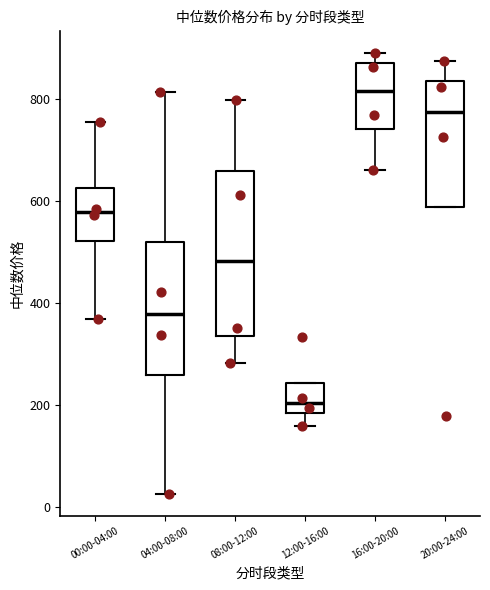

Where does the upper whisker of the box for 08:00-12:00 end on the y-axis? The values are not printed on the chart, so give them approximately, as read against the axis.

800